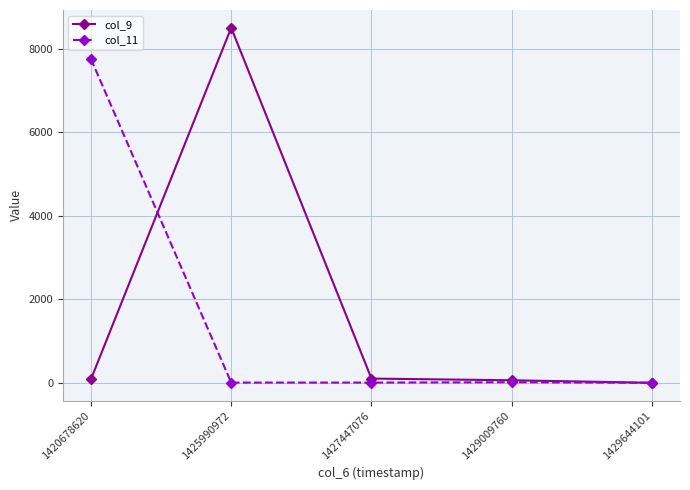

Does the chart have visible grid lines?

Yes